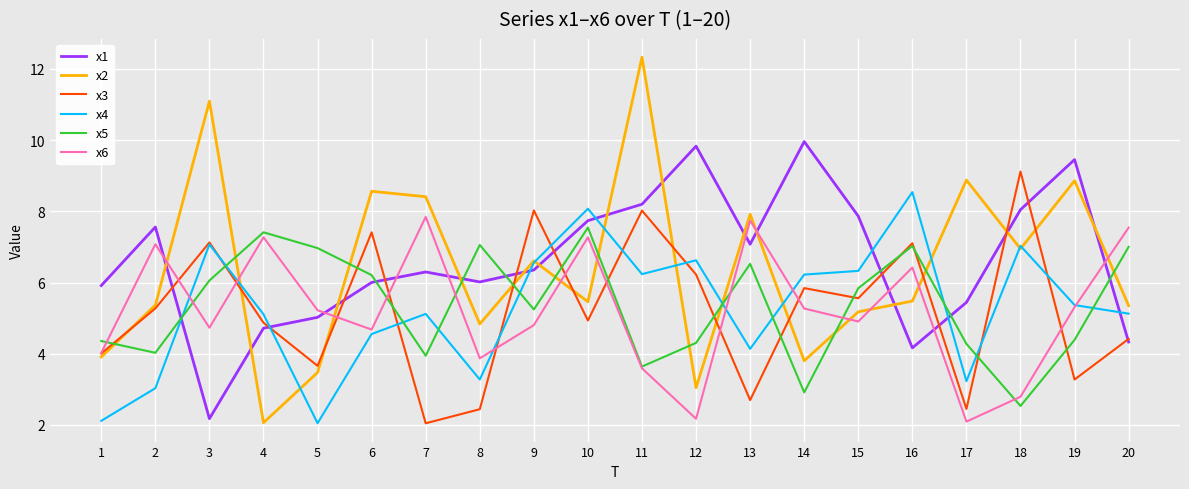

What is the difference between the second highest and second lowest values in the x6 series?

5.6